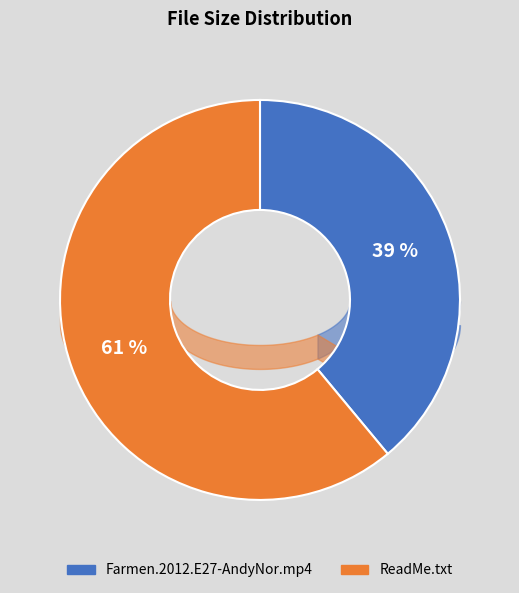

Between Farmen.2012.E27-AndyNor.mp4 and ReadMe.txt, which is larger?

ReadMe.txt